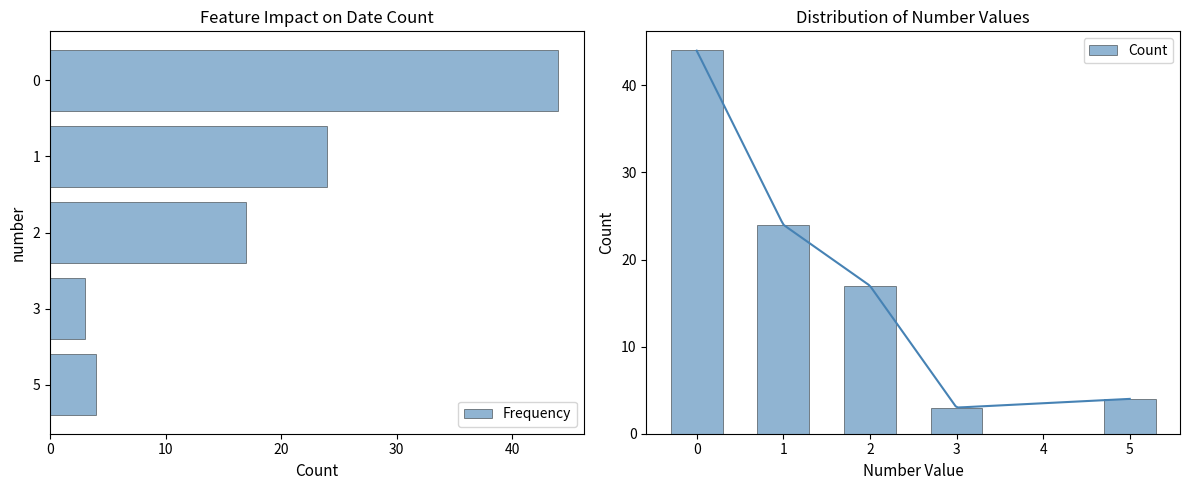

How many series are shown in this chart?

2